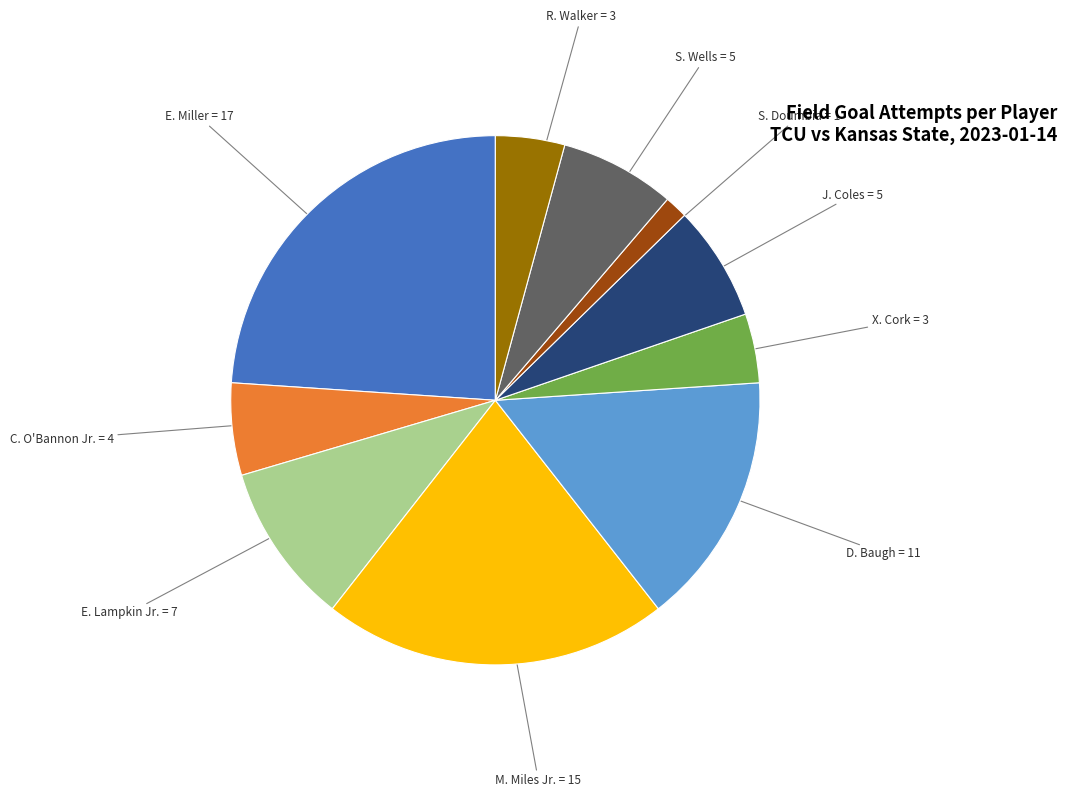

Is it true that X. Cork is 4% of the pie?

True